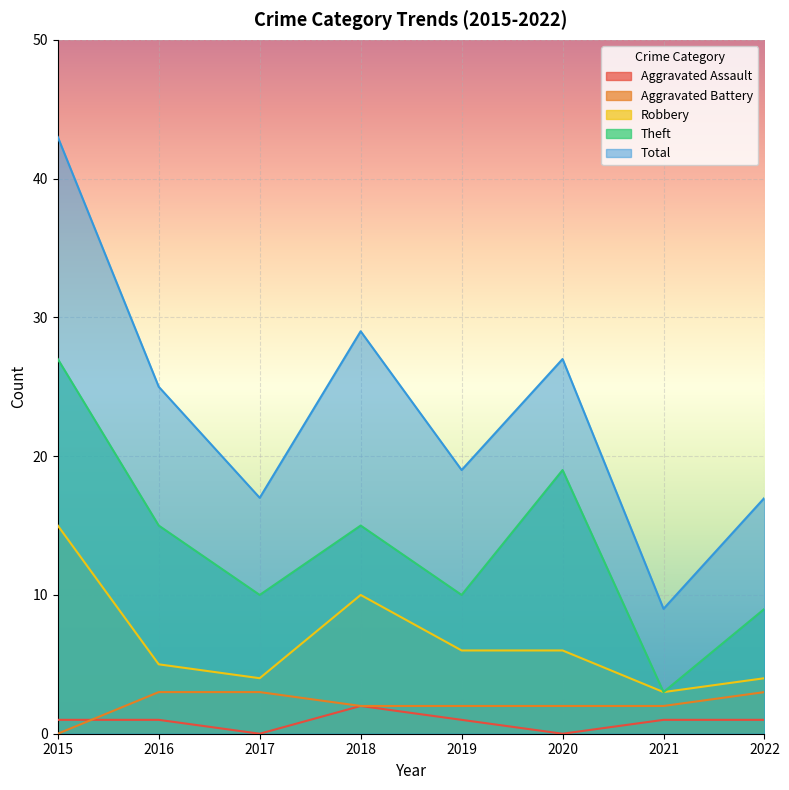

At which label does Aggravated Assault first exceed 1?

2018